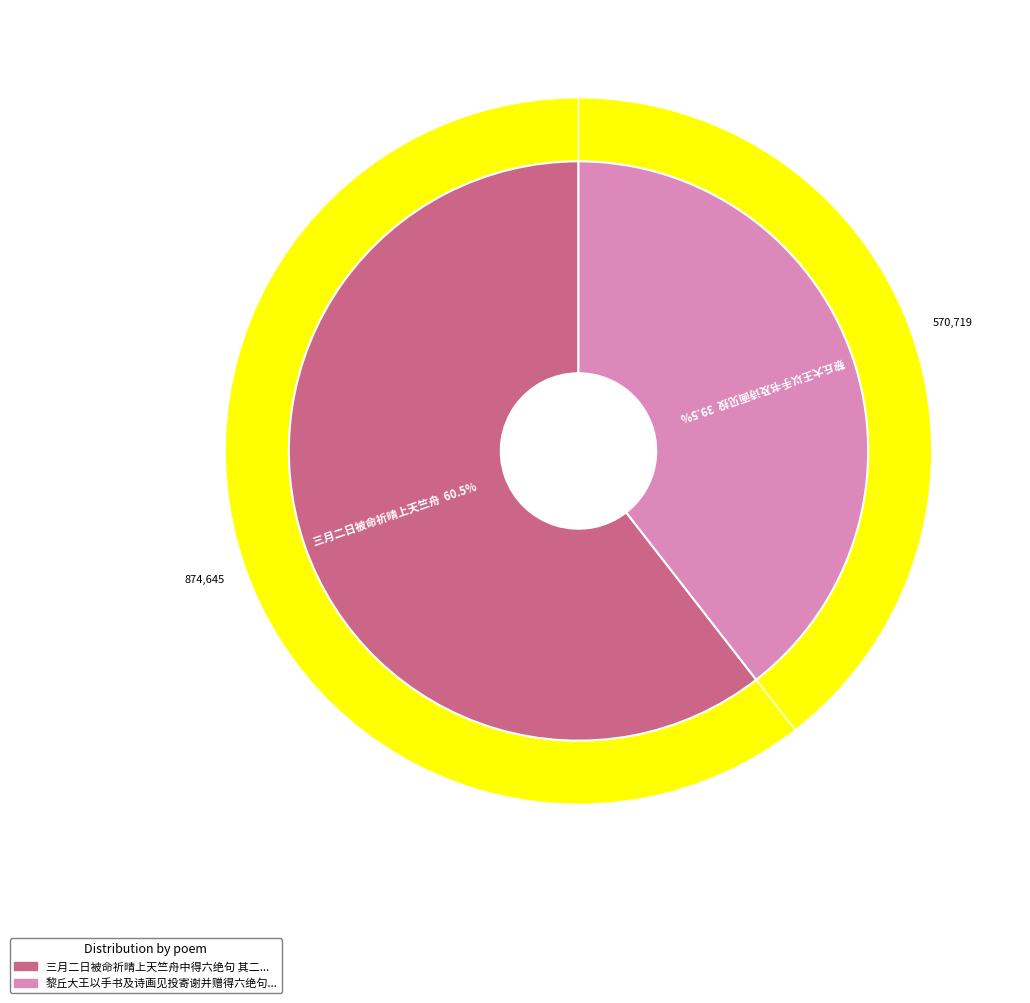

What is the ratio of the value at 三月二日被命祈晴上天竺舟中得六绝句 其二 to the value at 黎丘大王以手书及诗画见投寄谢并赠得六绝句 其二?

1.5